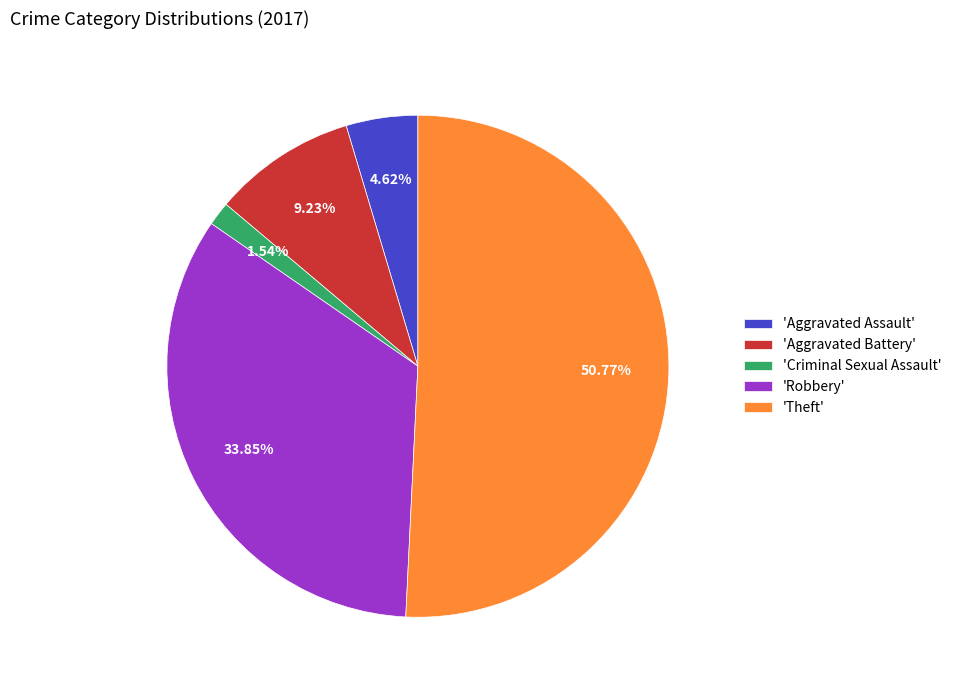

What is the ratio of the value at 'Theft' to the value at 'Aggravated Battery'?

5.5